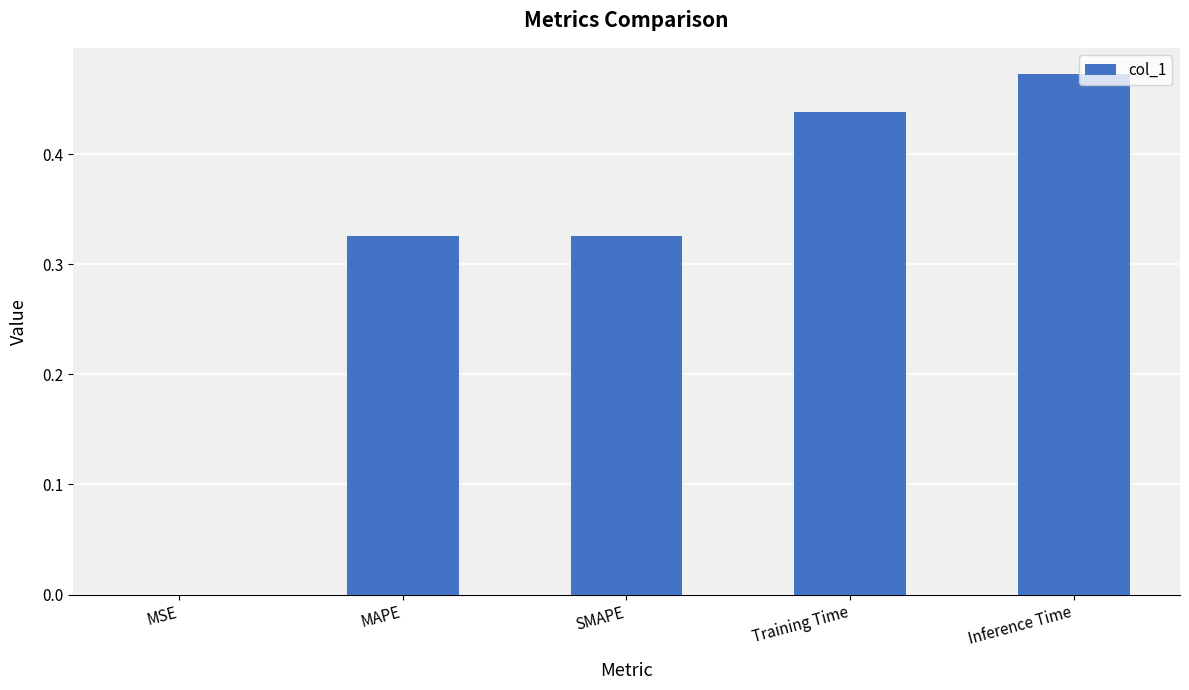

What is the sum of all values?

1.6